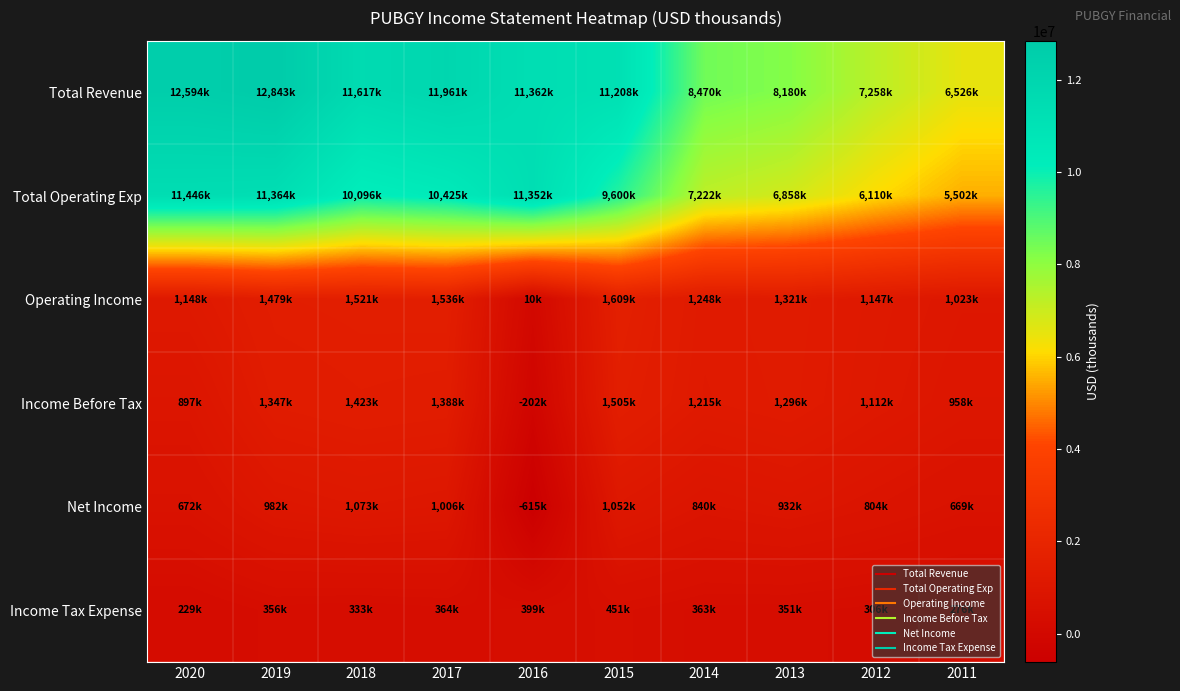

Which series has the widest spread of values?

Total Revenue